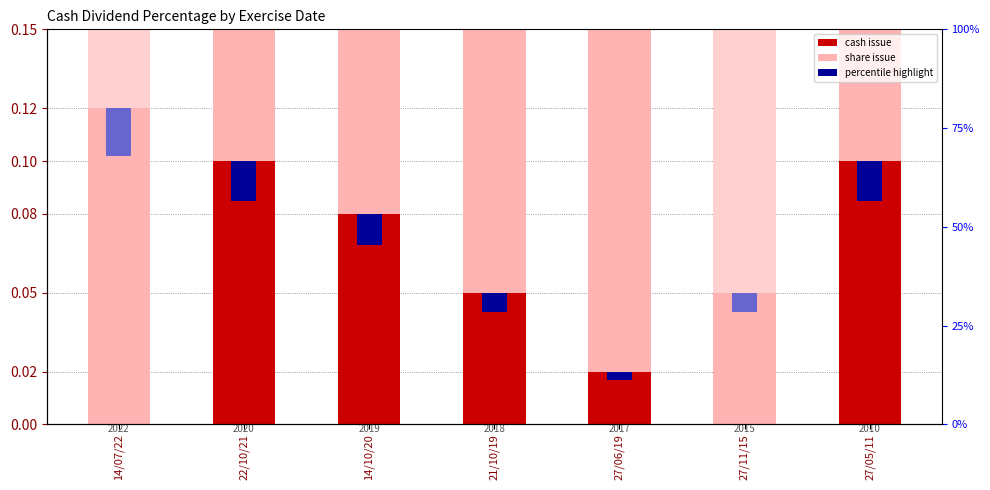

How many categories are shown in the chart?

7